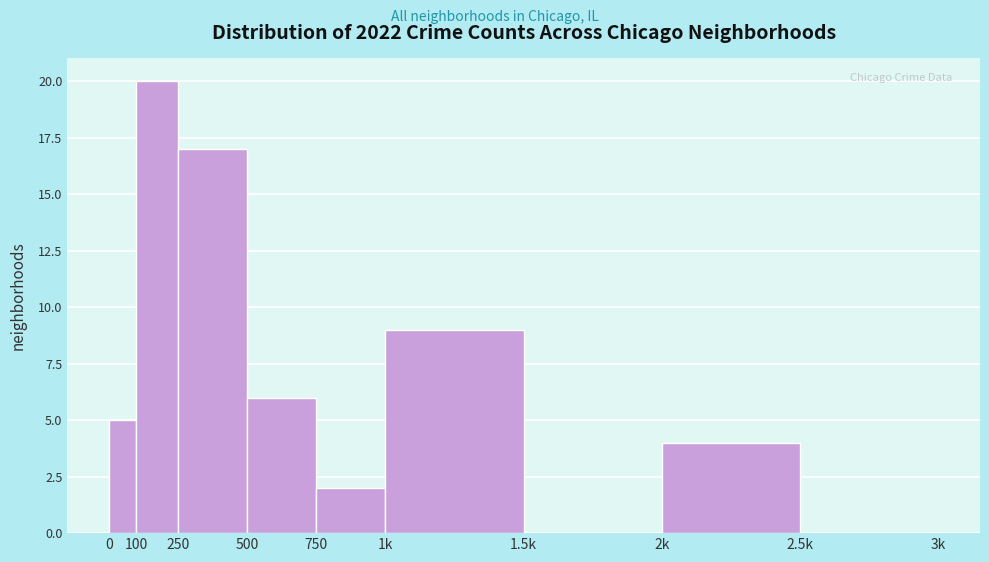

Reading left to right, extract all data points from this chart.

0=5	100=20	250=17	500=6	750=2	1k=9	1.5k=0	2k=4	2.5k=0